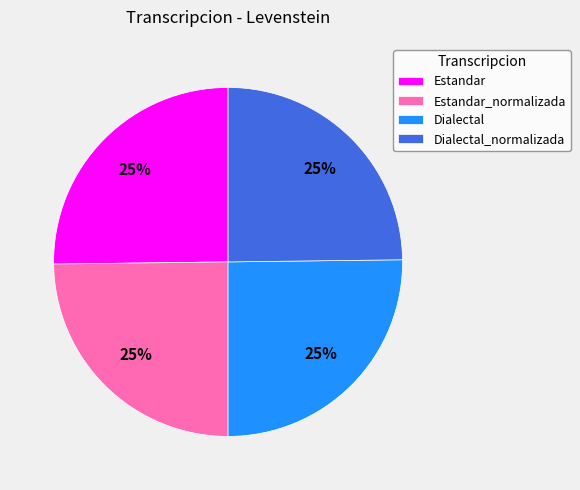

True or false: Estandar accounts for 25% of the total.

True